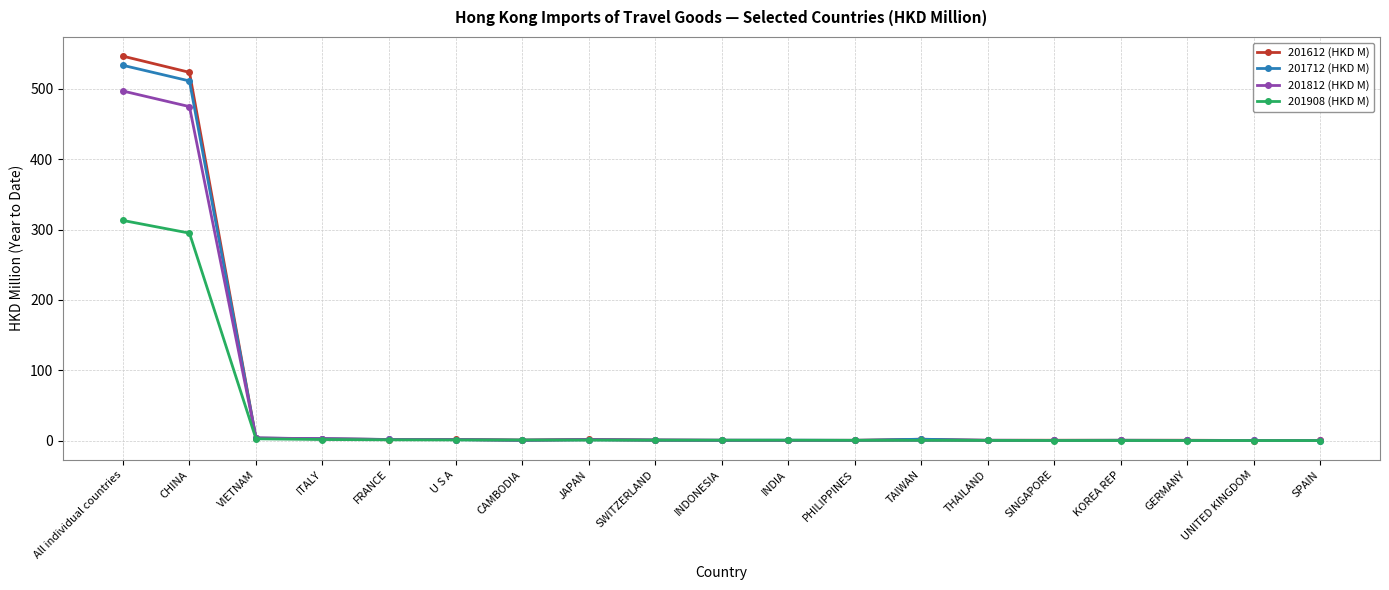

Read the 201712 (HKD M) value at SPAIN.

0.3